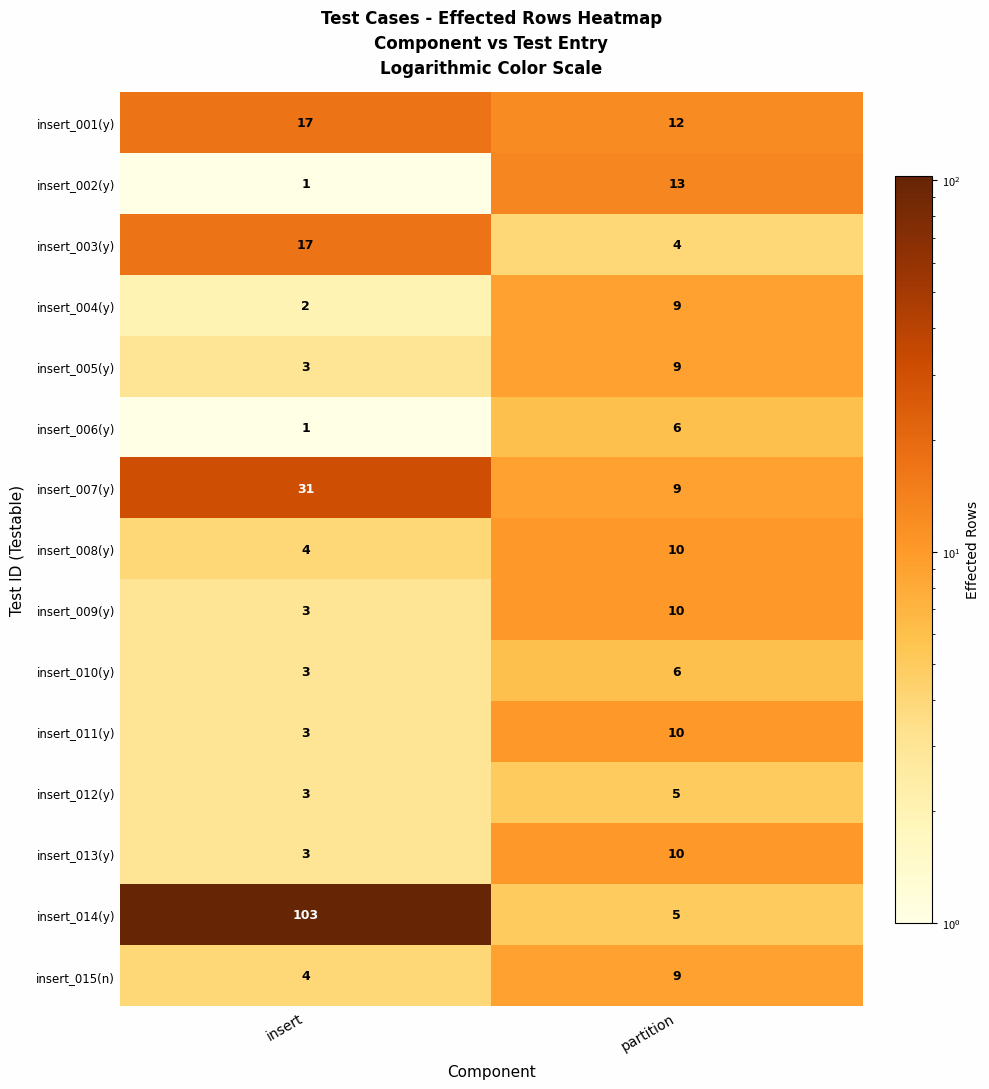

Reading right to left, list all the values displayed in this chart.

insert_001(y): 12	17
insert_002(y): 13	1
insert_003(y): 4	17
insert_004(y): 9	2
insert_005(y): 9	3
insert_006(y): 6	1
insert_007(y): 9	31
insert_008(y): 10	4
insert_009(y): 10	3
insert_010(y): 6	3
insert_011(y): 10	3
insert_012(y): 5	3
insert_013(y): 10	3
insert_014(y): 5	103
insert_015(n): 9	4